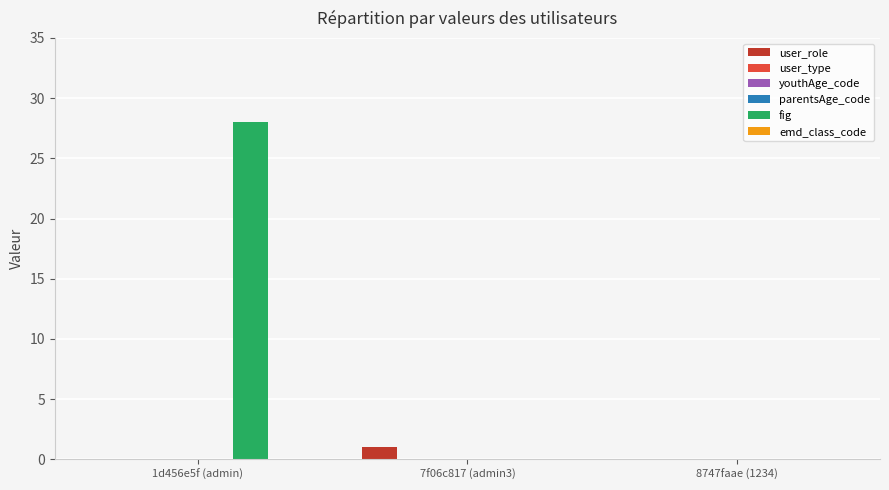

What value does the fig series have at 1d456e5f (admin)?

28